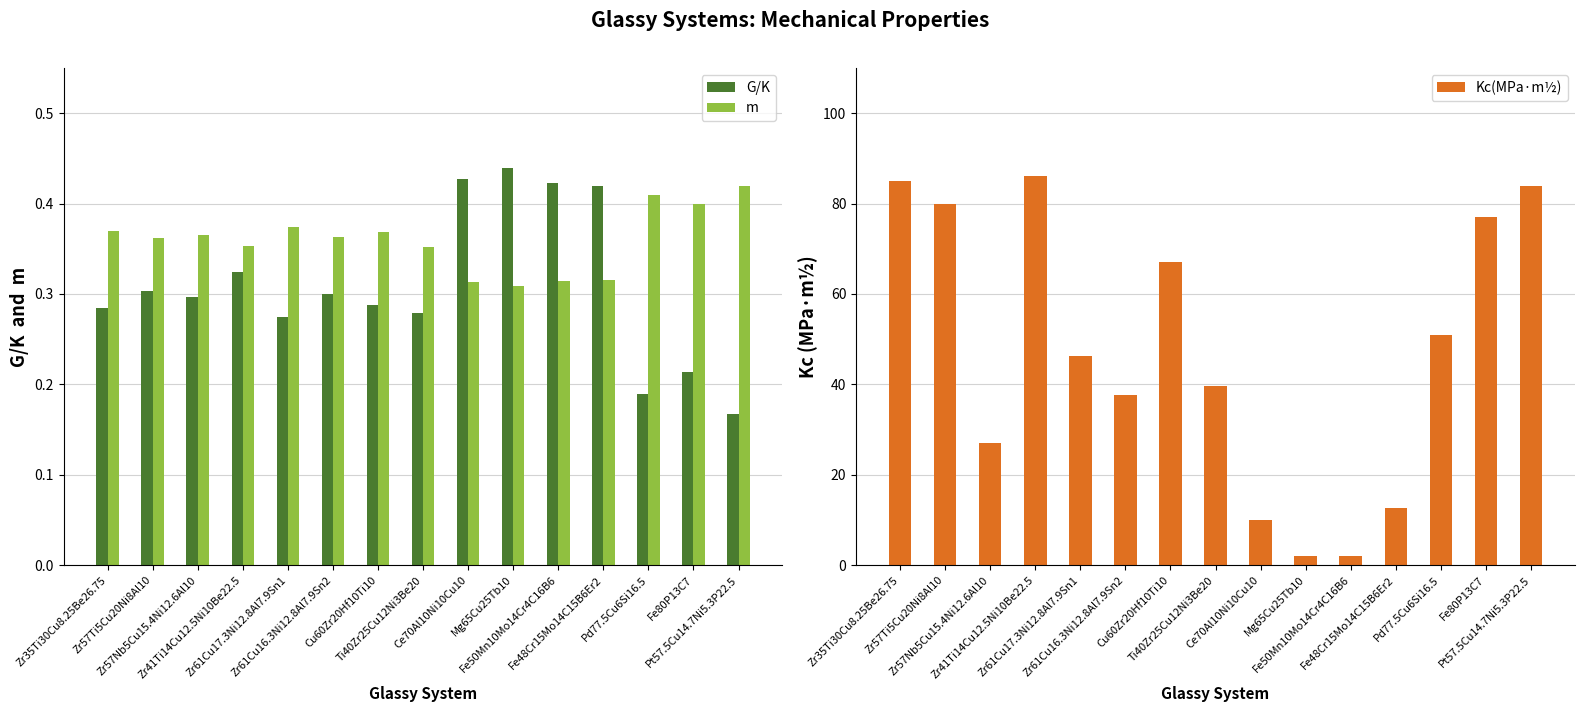

Reading right to left, list all the values displayed in this chart.

G/K: 0.2	0.2	0.2	0.4	0.4	0.4	0.4	0.3	0.3	0.3	0.3	0.3	0.3	0.3	0.3
m: 0.4	0.4	0.4	0.3	0.3	0.3	0.3	0.4	0.4	0.4	0.4	0.4	0.4	0.4	0.4
Kc(MPa·m½): 84.0	77.0	51.0	12.7	2.0	2.0	10.0	39.7	67.0	37.6	46.2	86.0	27.0	80.0	85.0